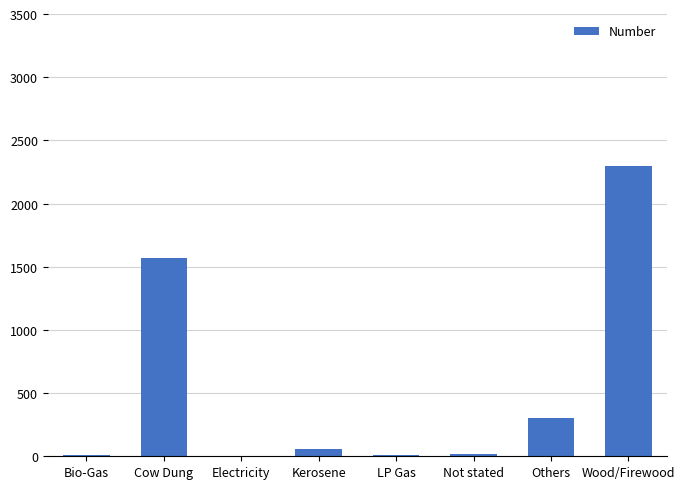

What is the sum of all values?

4270